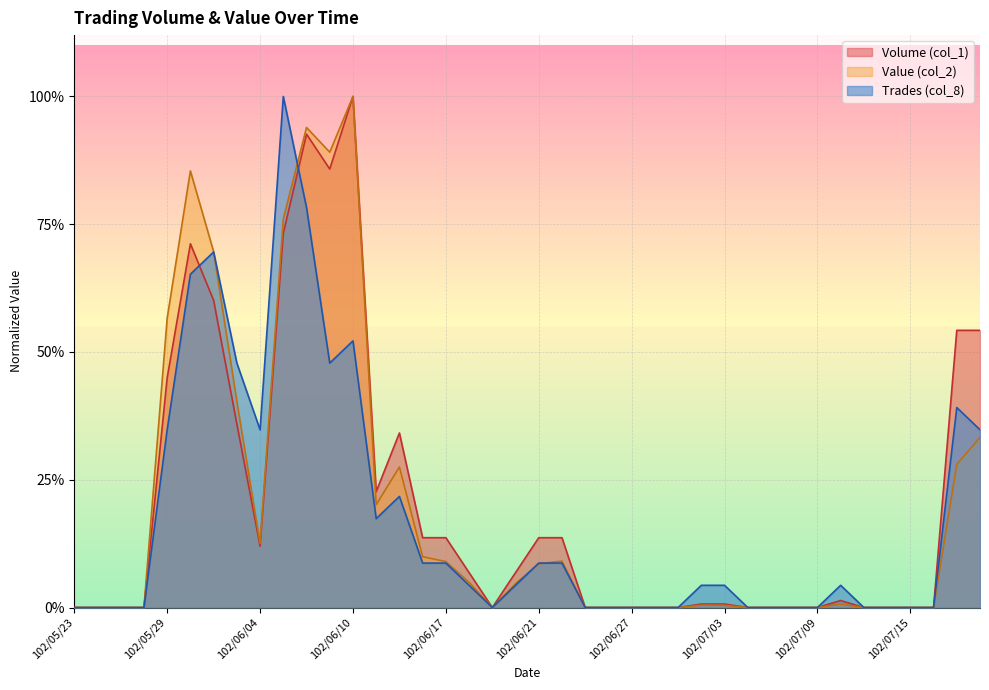

Which series has the largest range (max minus min)?

Volume (col_1)